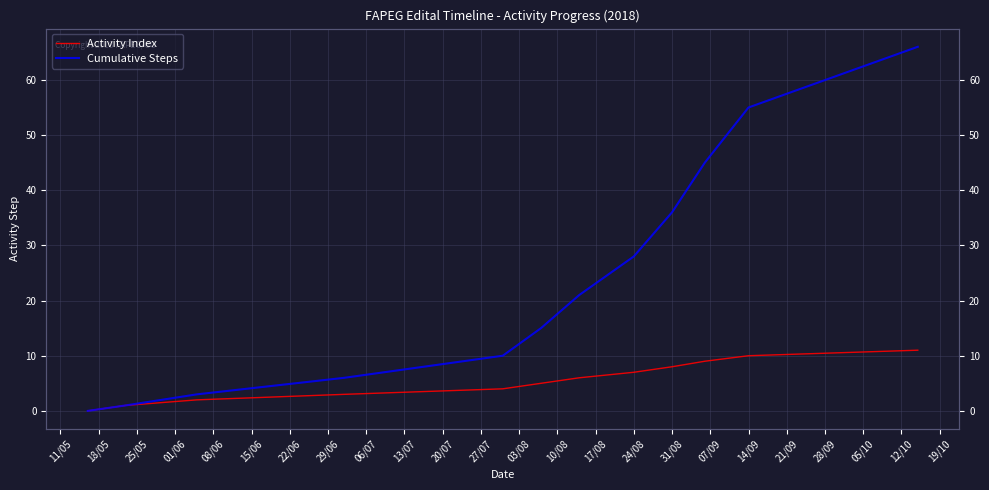

Which series has the widest spread of values?

Cumulative Steps